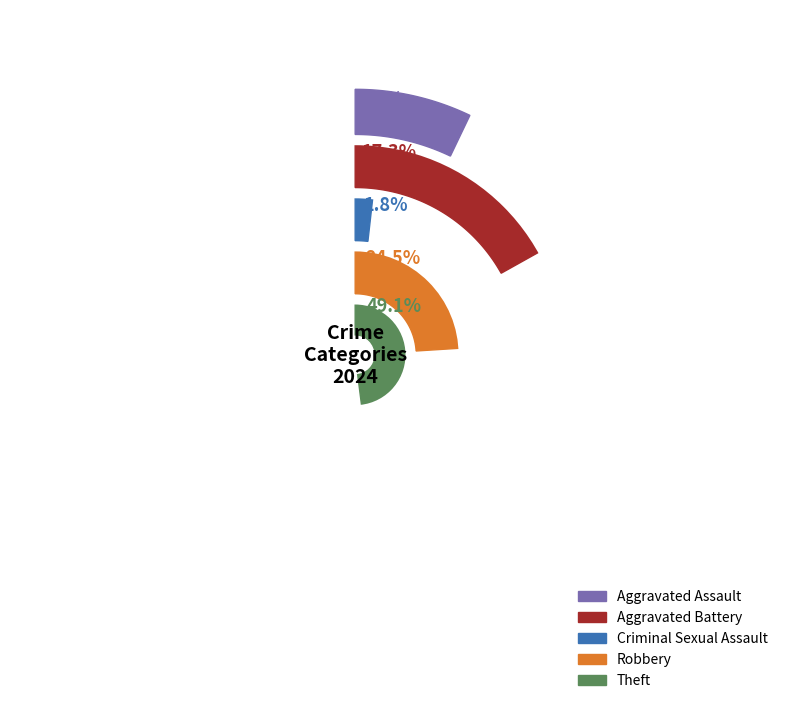

What percentage is NOT represented by Aggravated Assault?

92.7%